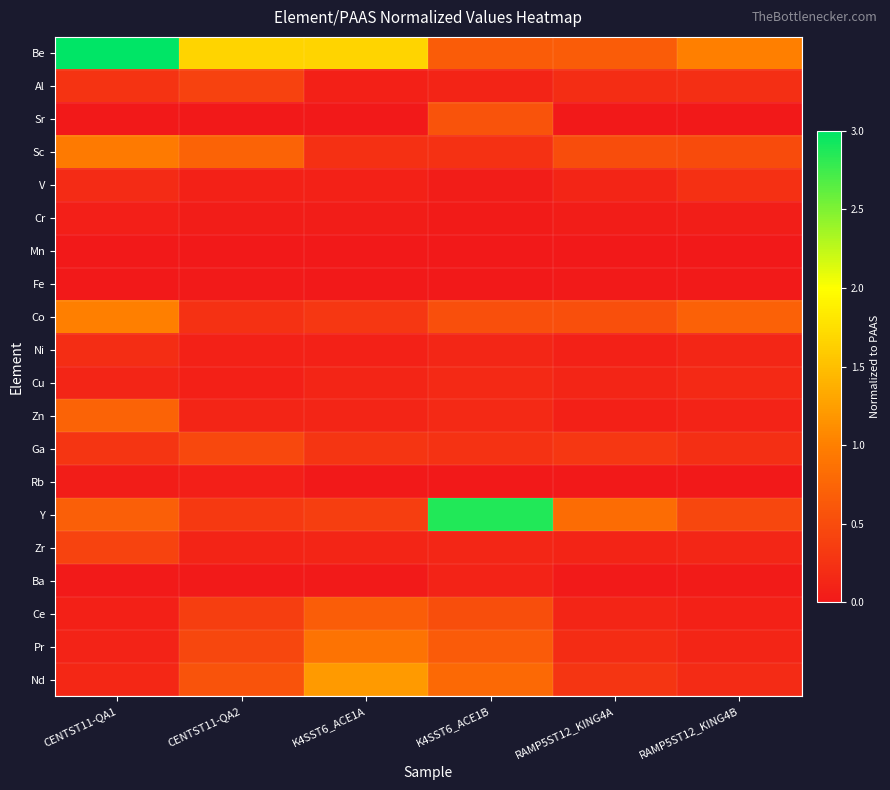

Which has a higher value, CENTST11-QA2 or RAMP5ST12_KING4A?

CENTST11-QA2